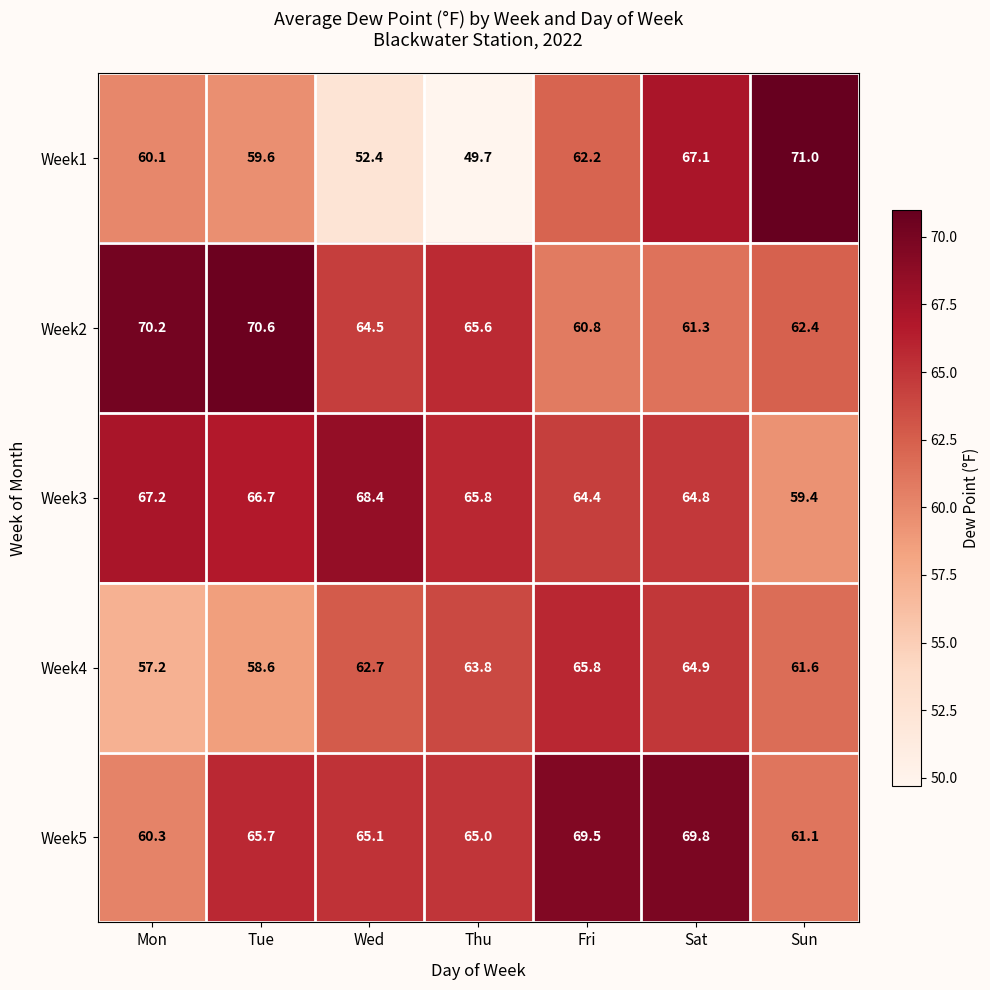

At which label does Week3 reach its minimum?

Sun